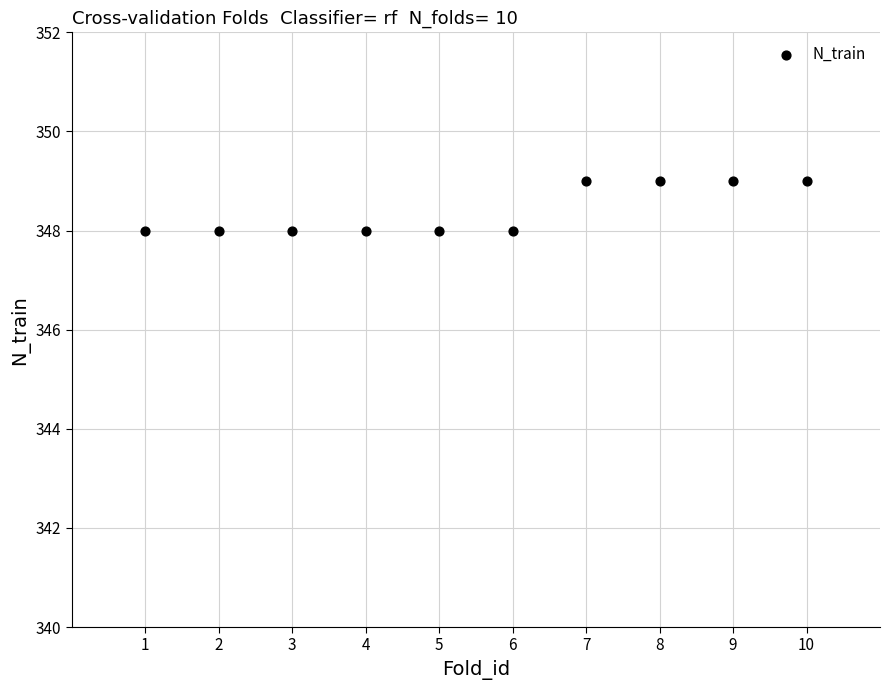

What is the average Y value?

348